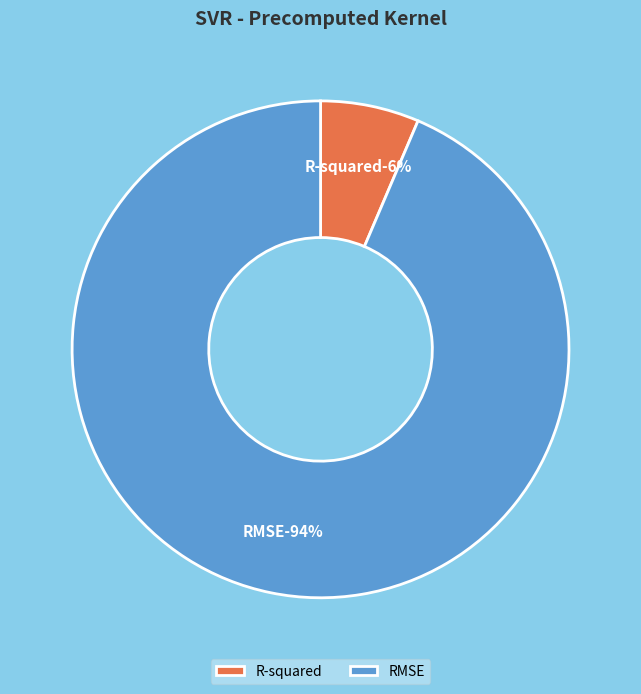

Is there a majority slice in this chart?

Yes